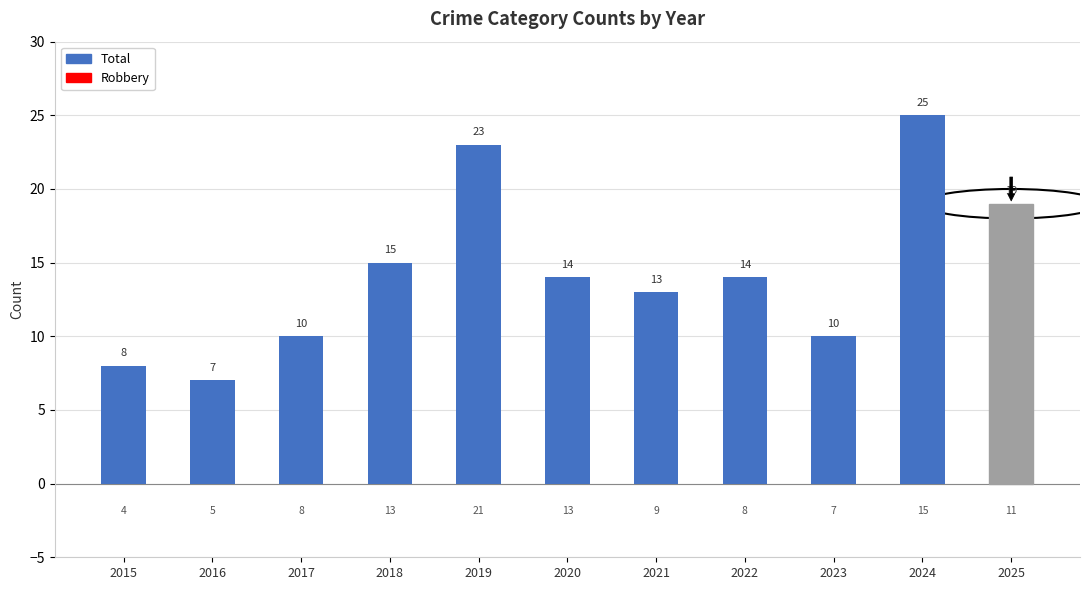

Which category has the lowest value in the Robbery series?

2015